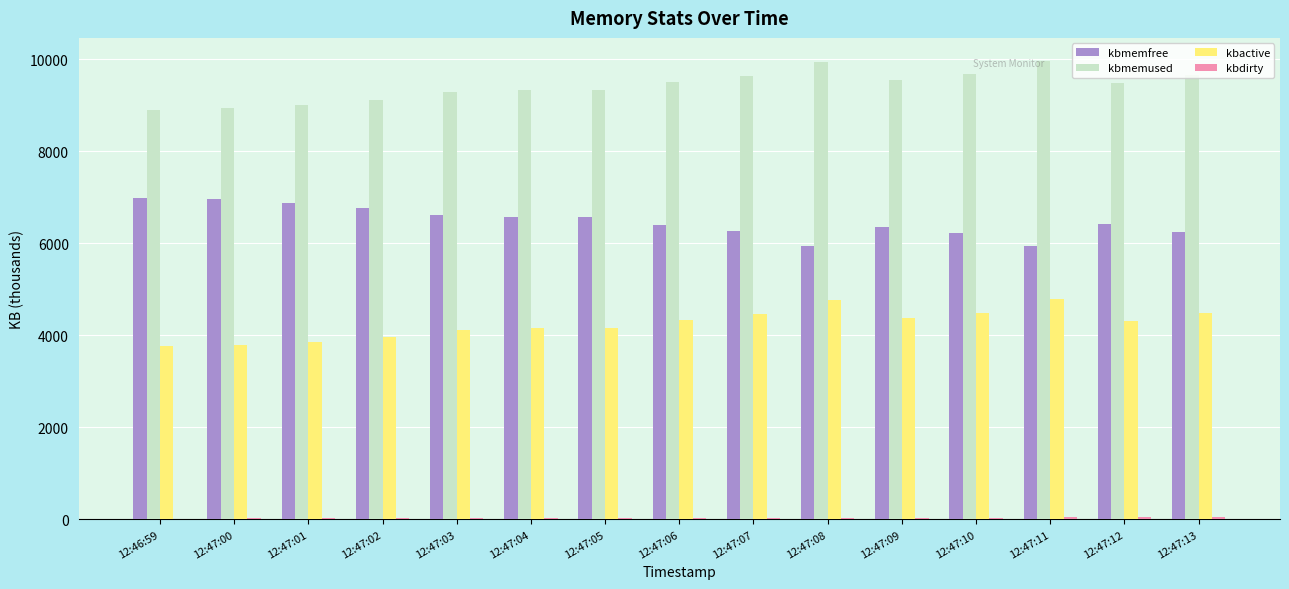

How many categories are shown in the chart?

15